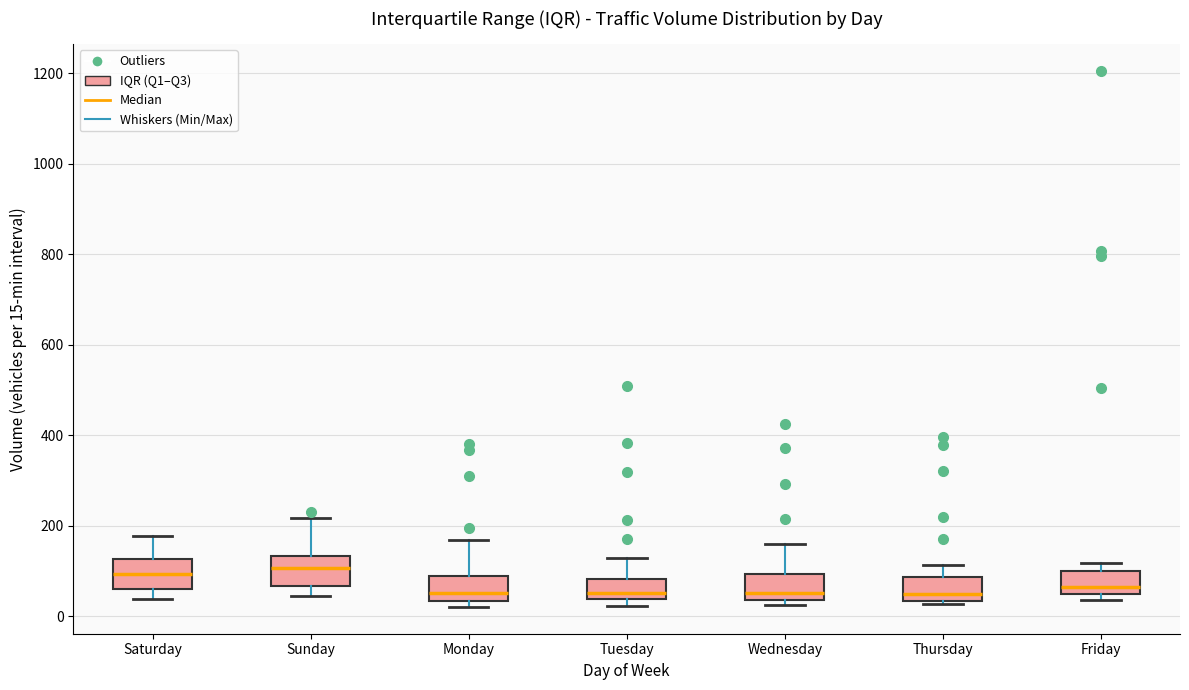

Where is the lower edge of the box for Tuesday on the y-axis? The values are not printed on the chart, so give them approximately, as read against the axis.

40